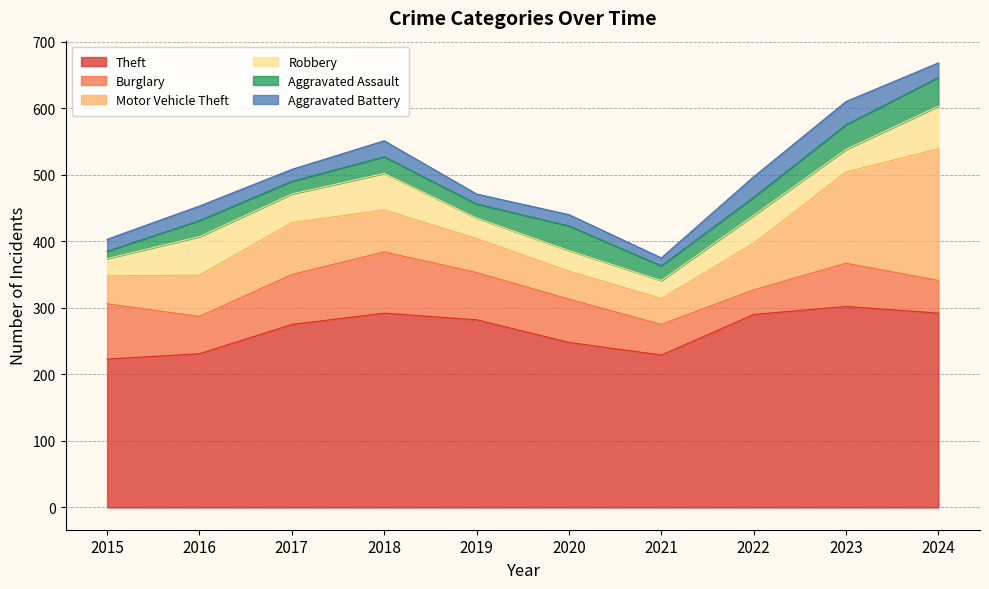

Where do Aggravated Battery and Aggravated Assault first cross each other?

2015 and 2016